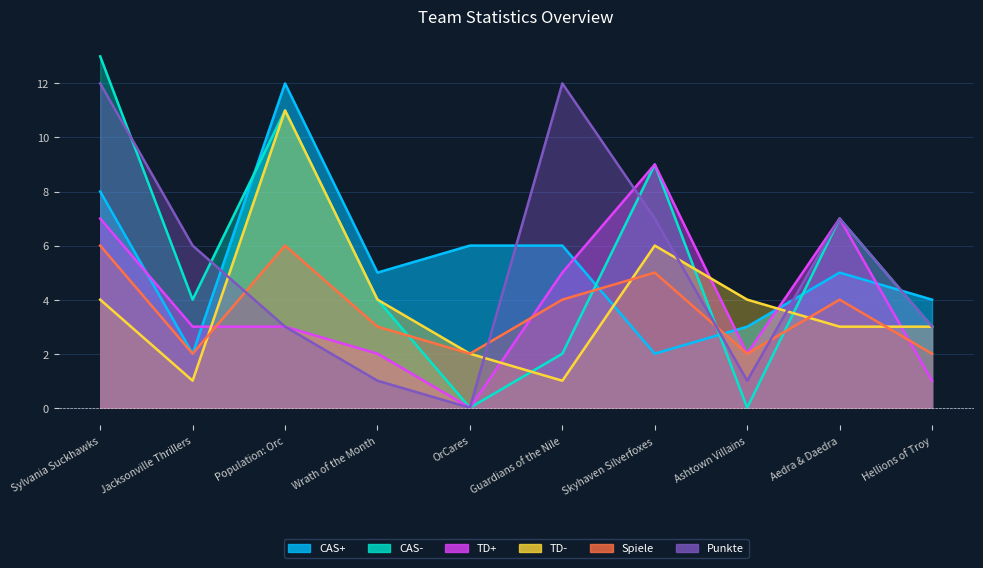

How many distinct data groups are displayed?

6